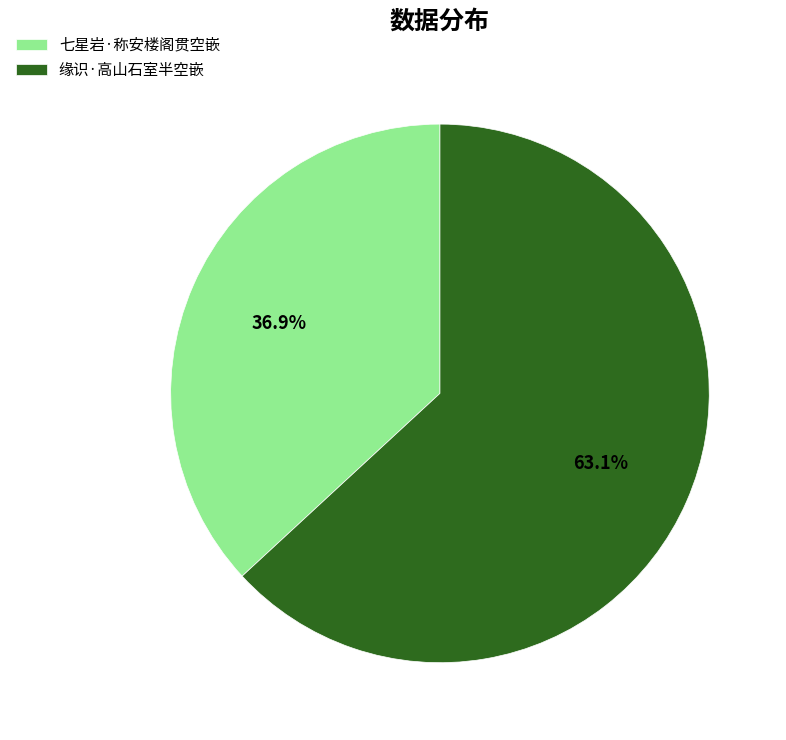

Rank the categories by value from lowest to highest.

七星岩·称安楼阁贯空嵌, 缘识·高山石室半空嵌